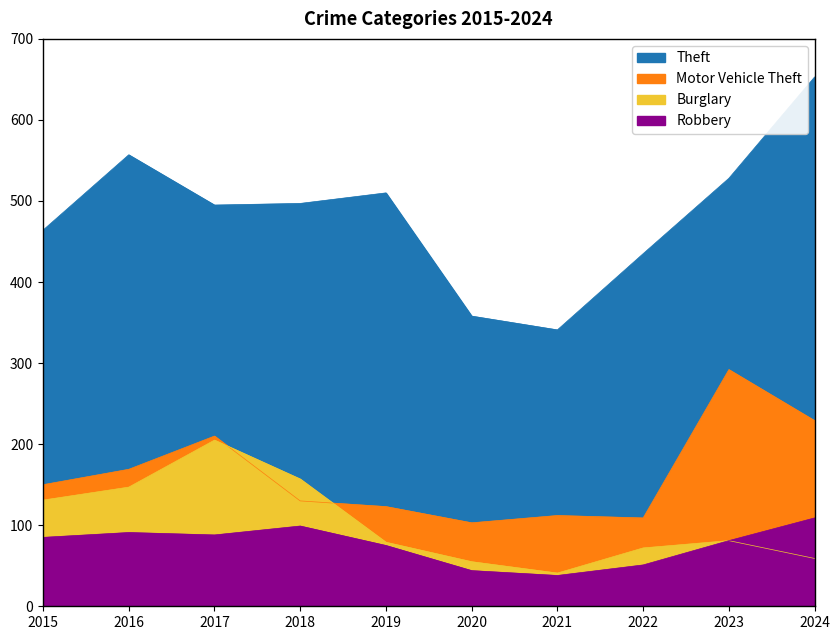

The value of Theft at 2021 is 205. True or false?

False